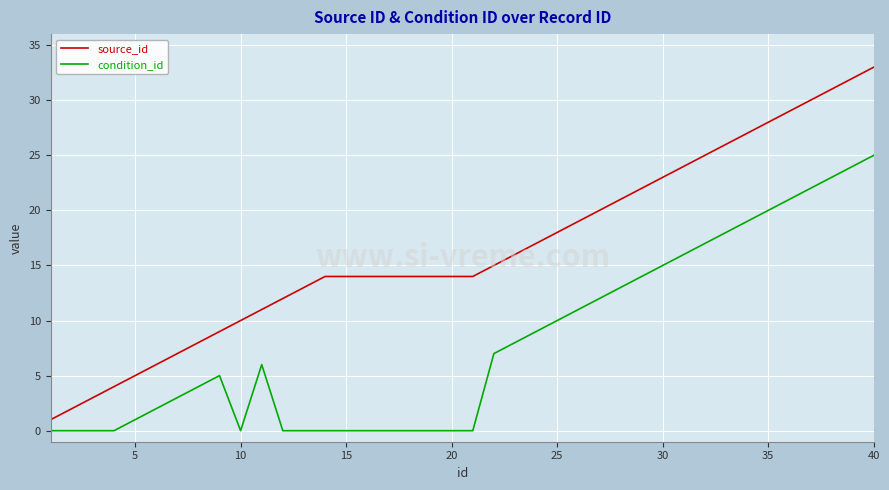

What is the difference between the second highest and minimum values in the source_id series?

31